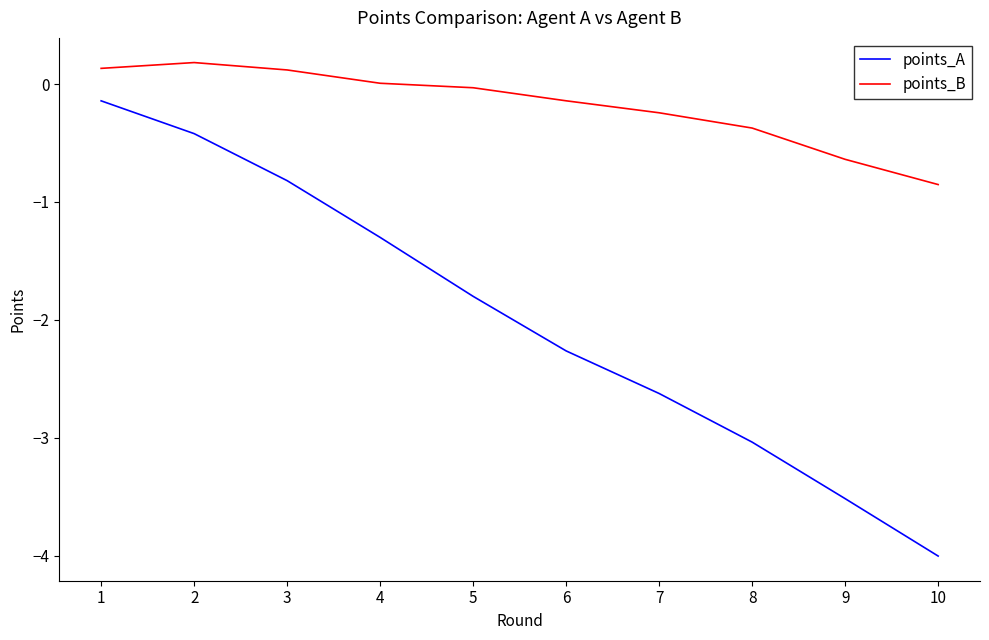

The points_B series shows -0.2 at 10. True or false?

False